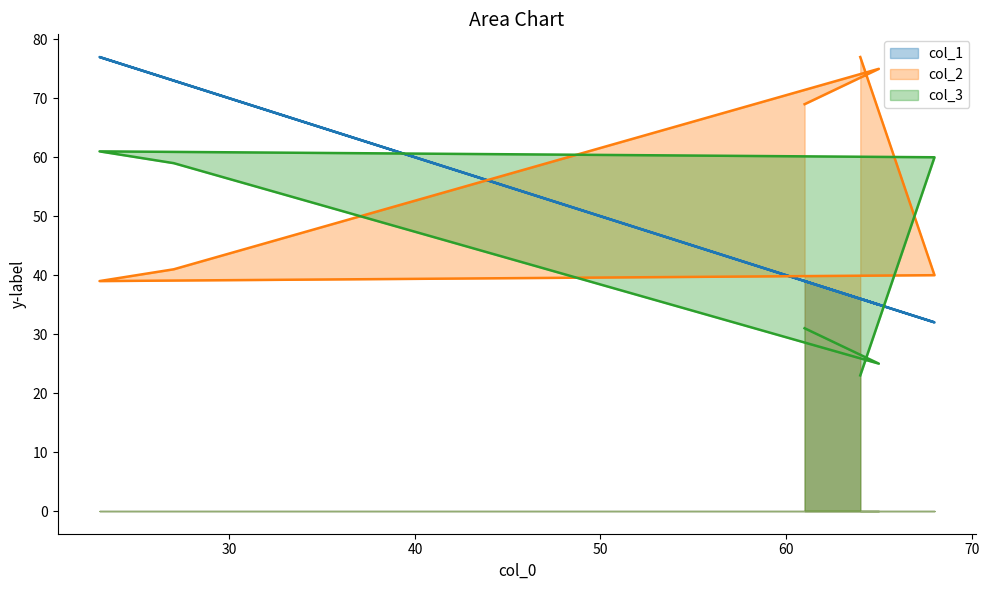

Which series has the largest total across all categories?

col_2